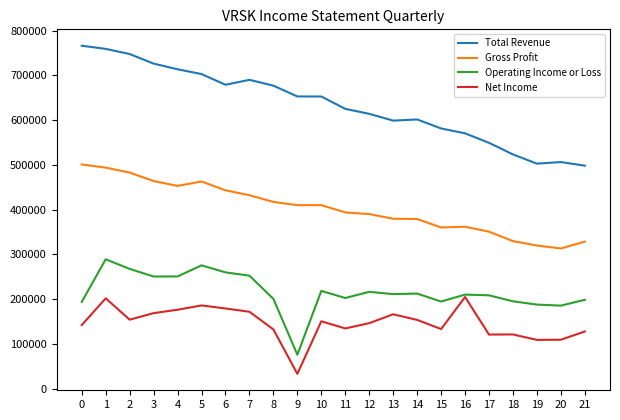

At which category is the sum across all series the highest?

1